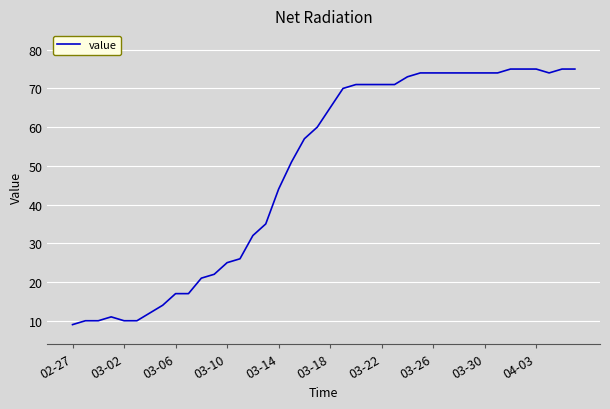

What is the minimum value shown in the chart?

9